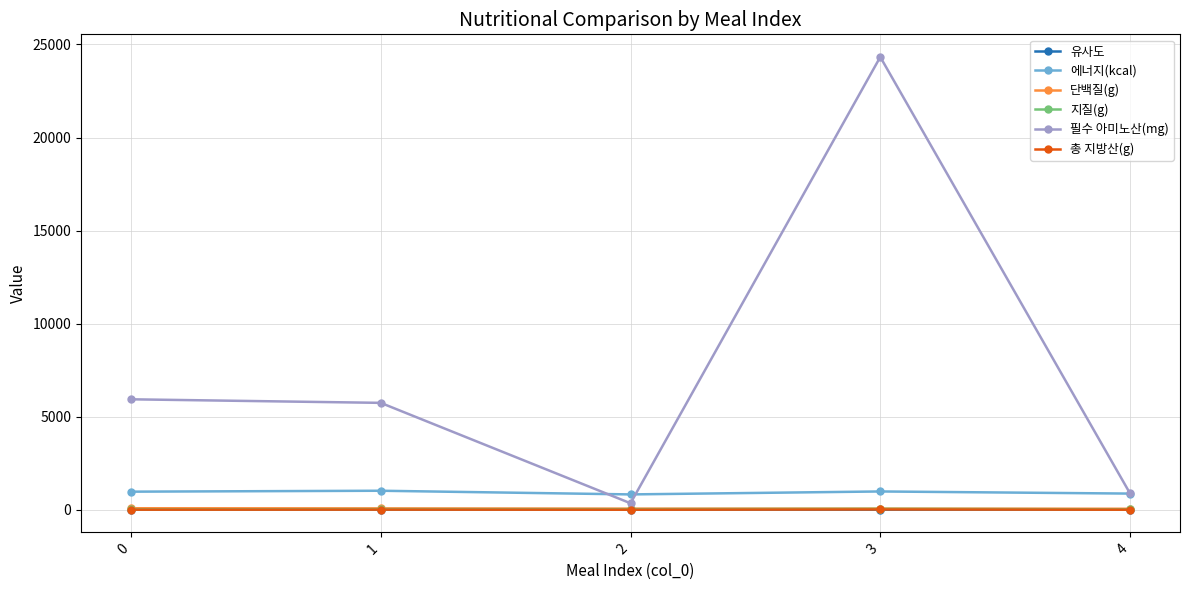

What is the total value across all series at 4?

1815.8